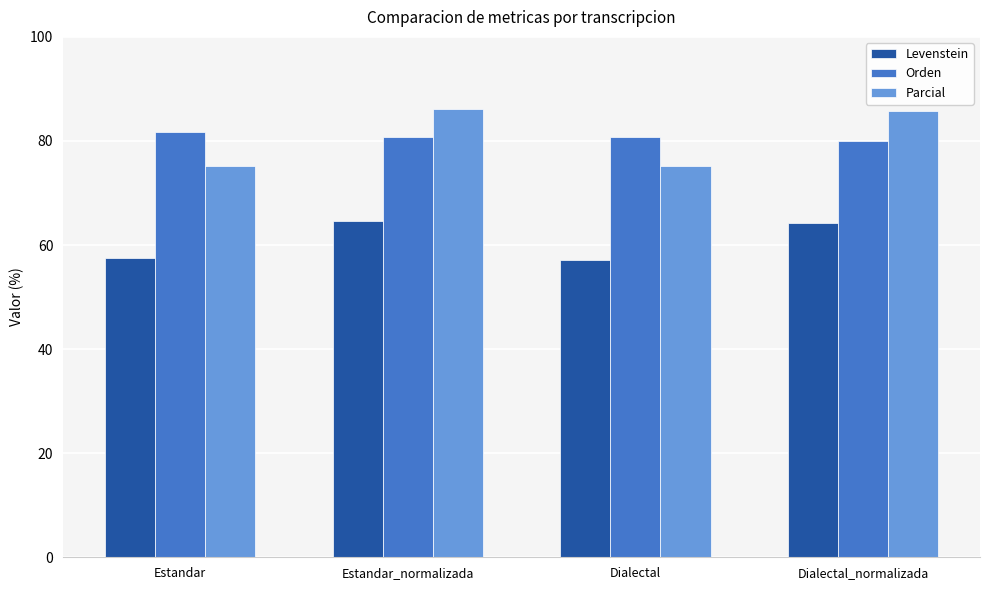

The value of Orden at Estandar_normalizada is 126.2. True or false?

False